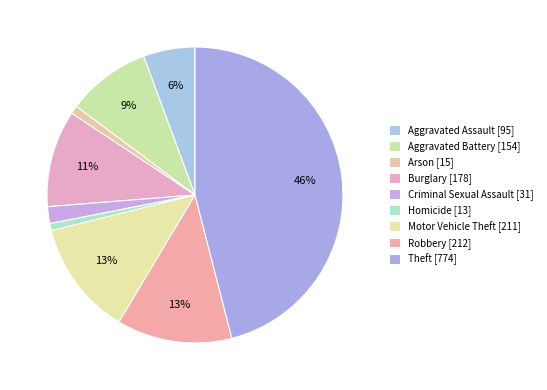

Is the sum of Aggravated Assault and Criminal Sexual Assault greater than half?

No